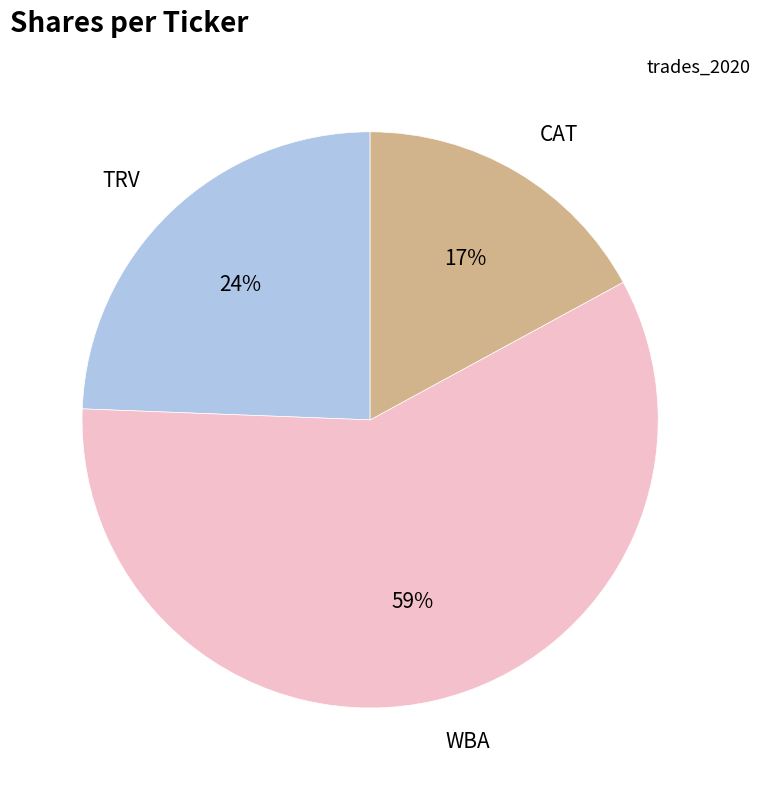

How many slices are in this pie chart?

3